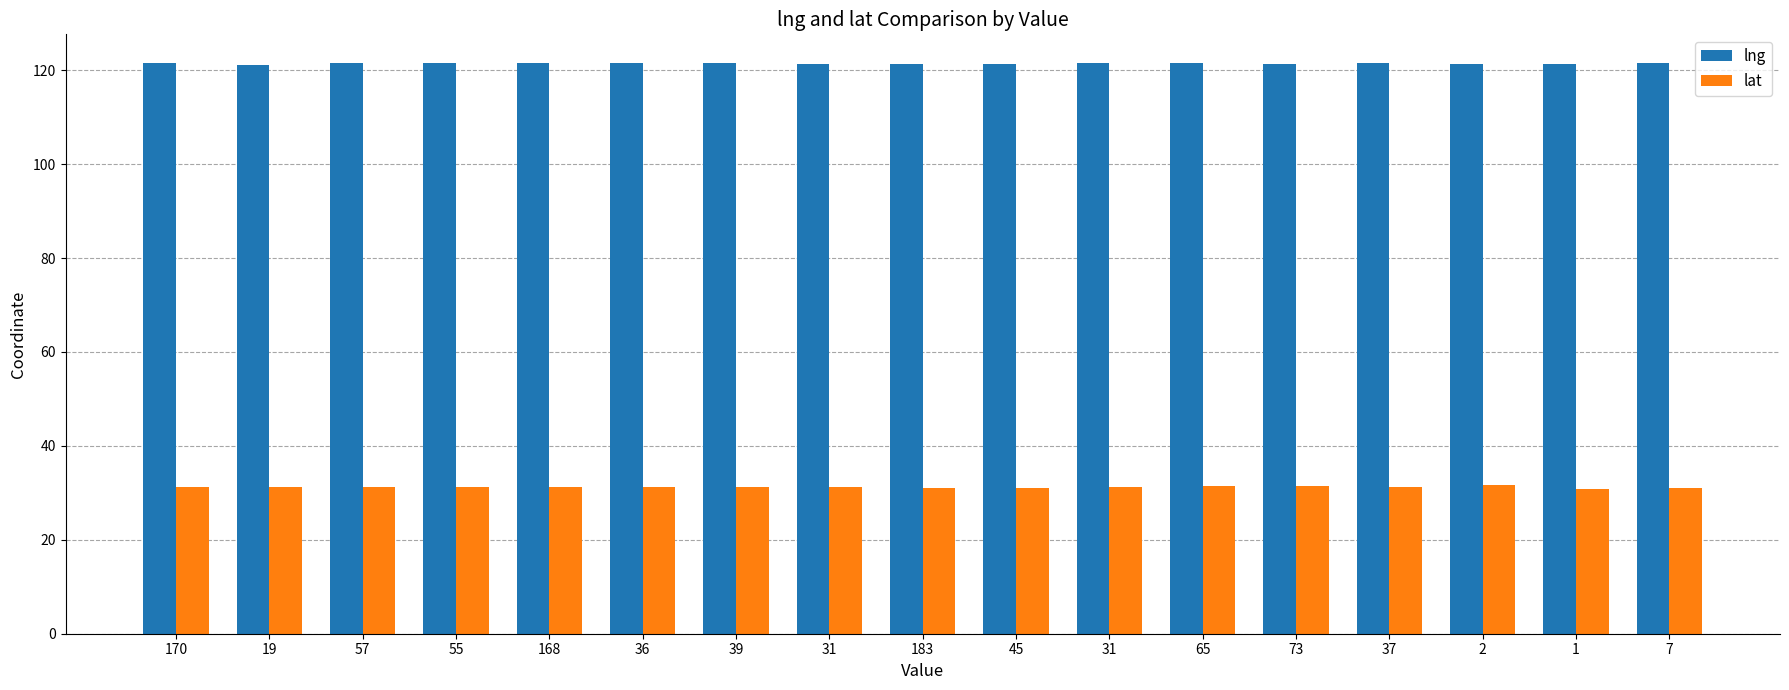

How many bars are there in total?

34